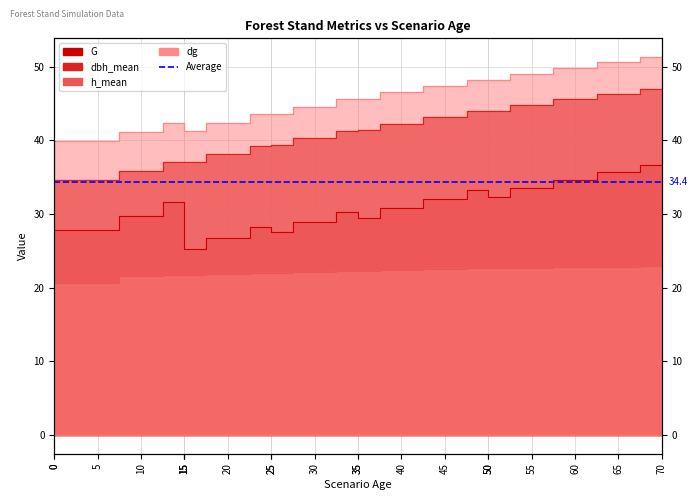

What is the total value across all series at 60?

152.7